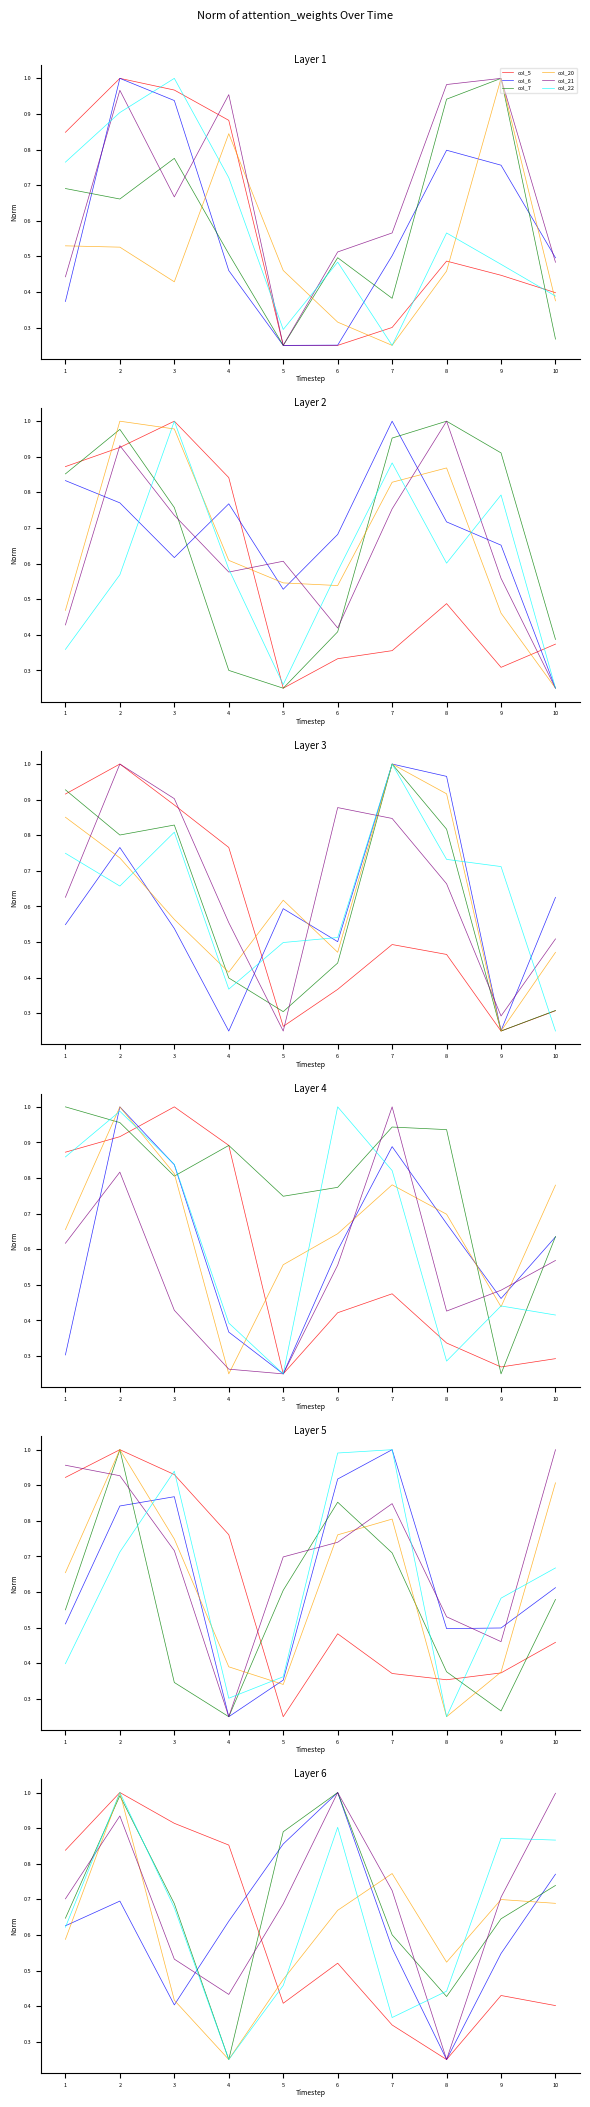

True or false: col_7 and col_5 cross at least once.

True